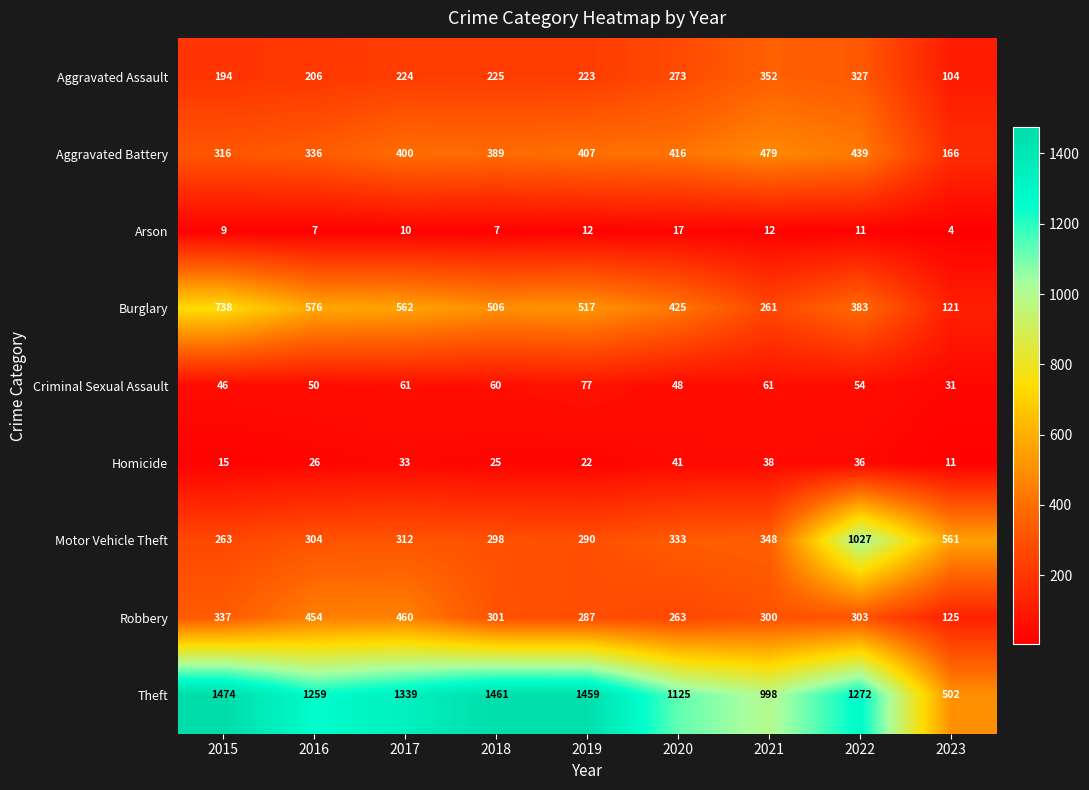

At which label is Aggravated Battery closest to 322?

2015